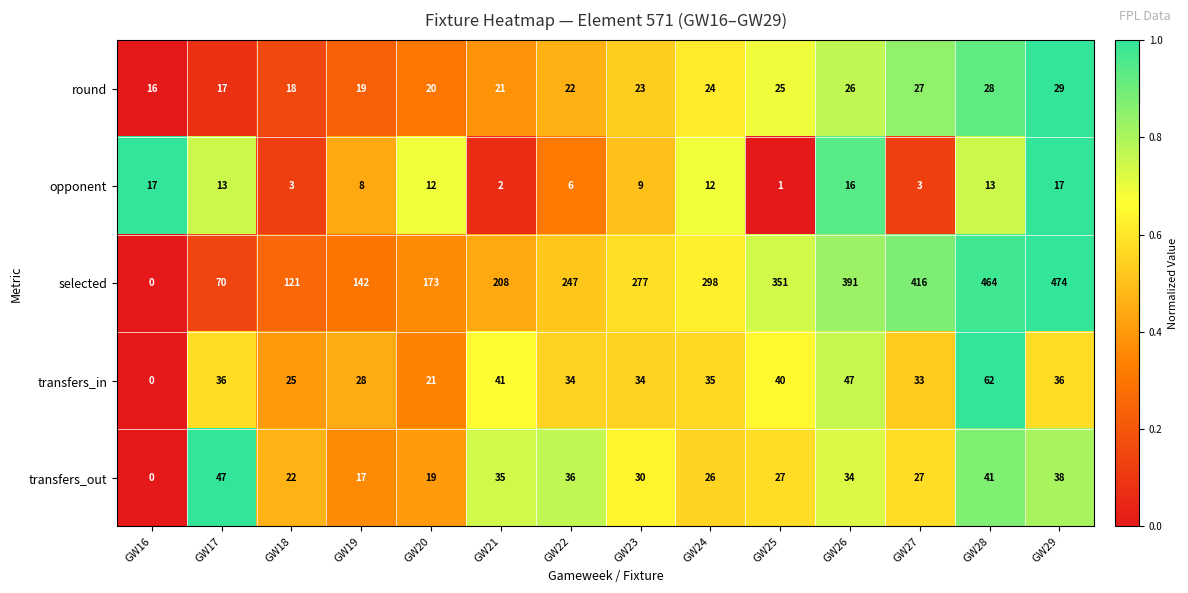

At which label does transfers_out first exceed 30?

GW17